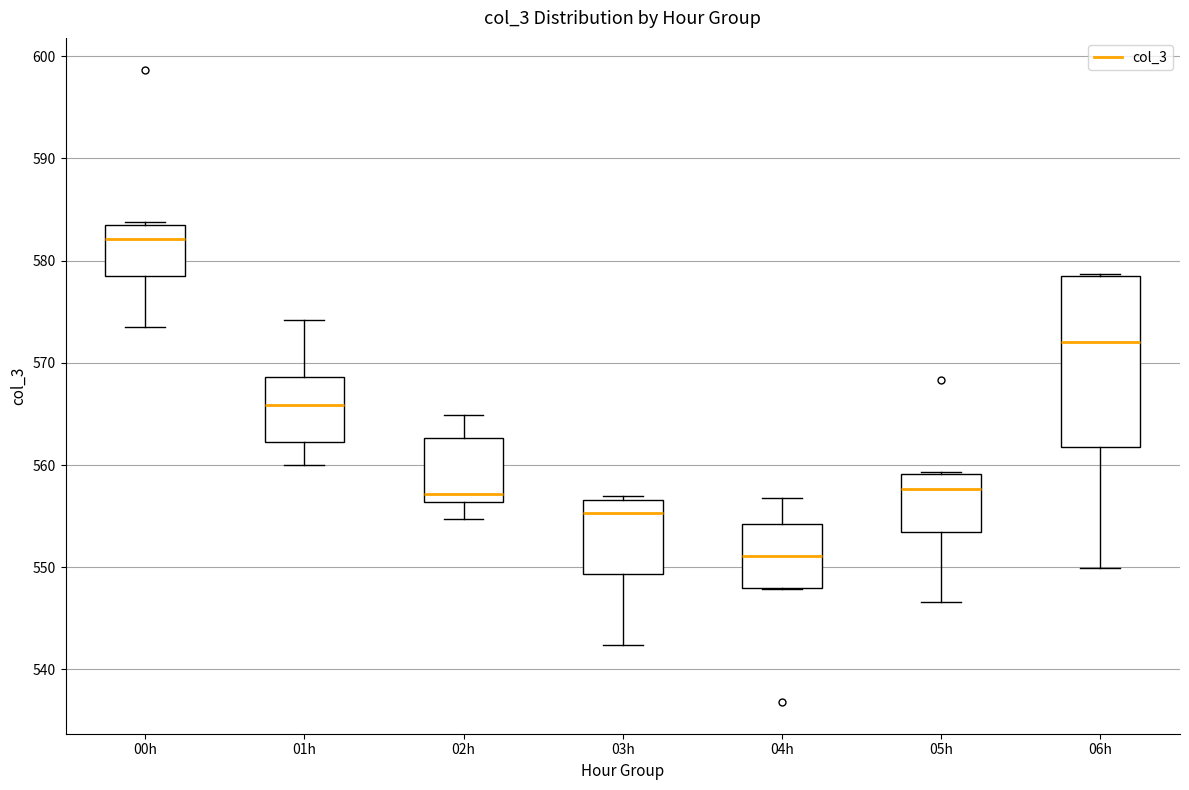

Which box is the tallest, from its lower edge to its upper edge?

06h